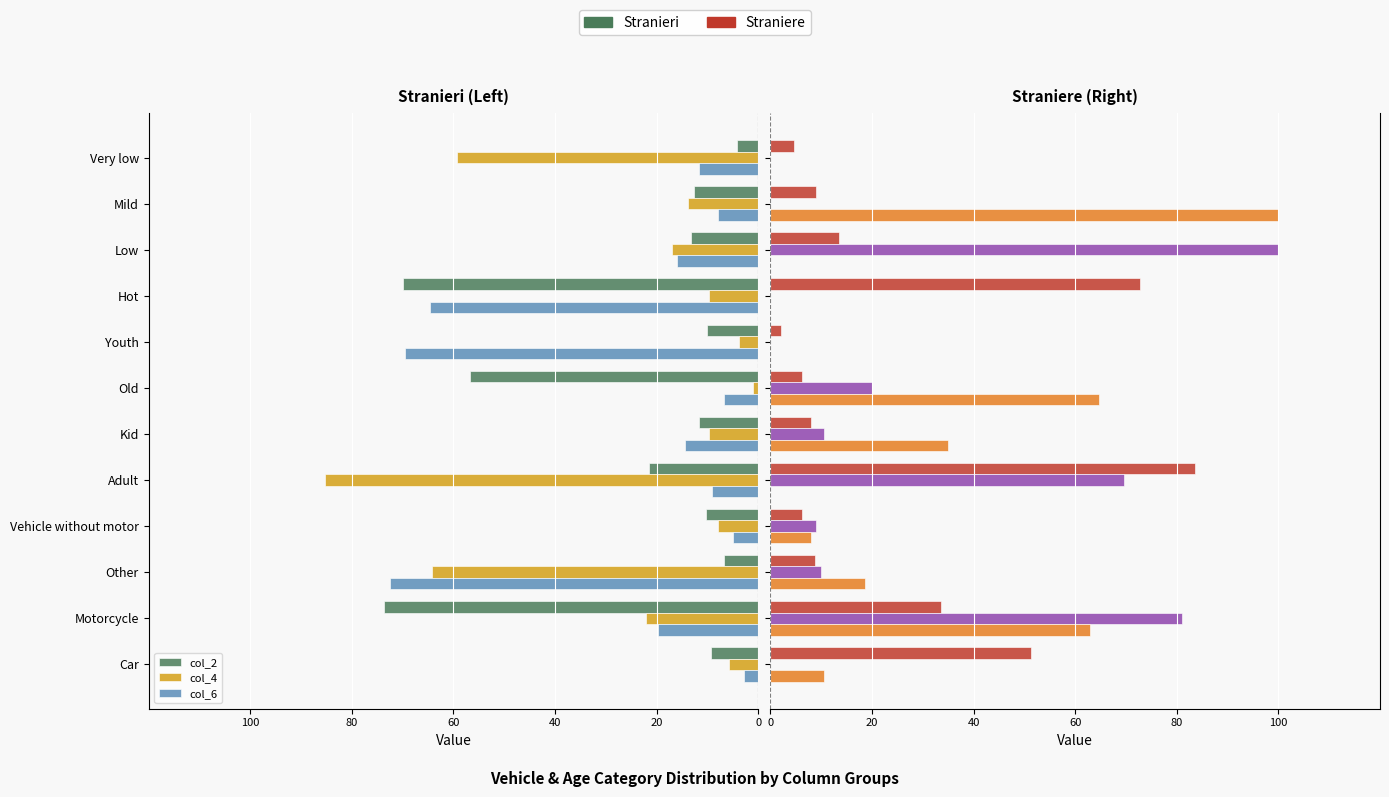

Rank the series by their maximum value, from lowest to highest.

col_2, col_6, col_4, col_3, col_5, col_9